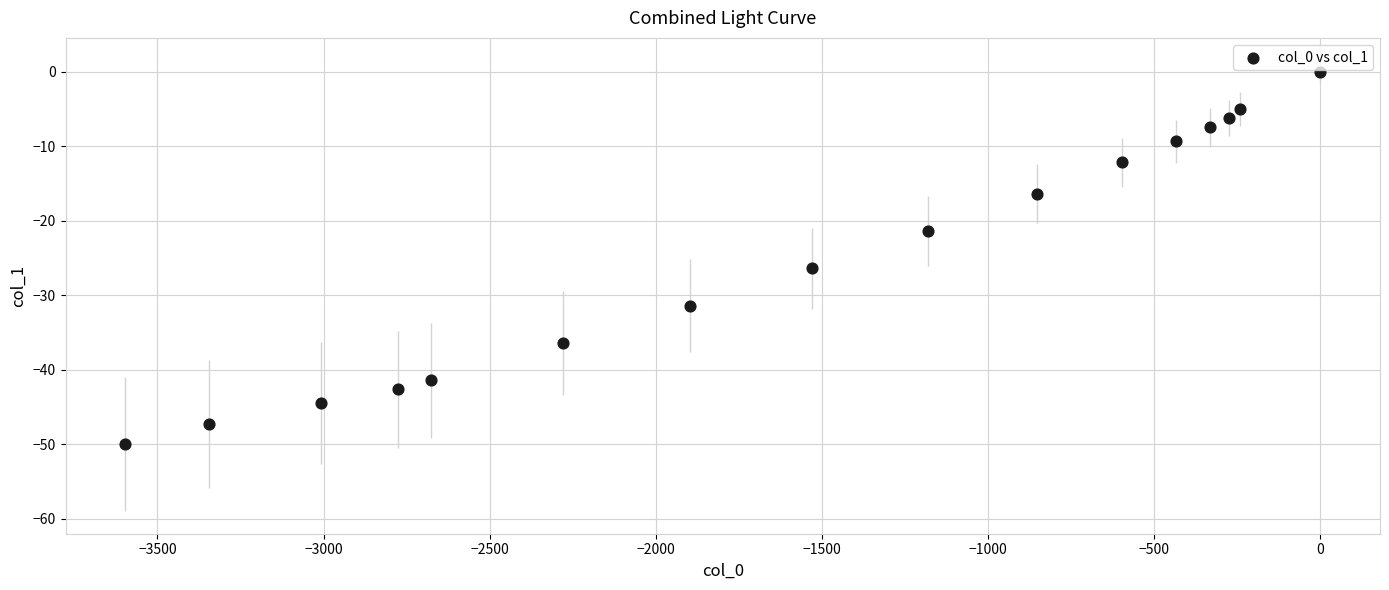

What is the range of X values (max minus min)?

3597.0